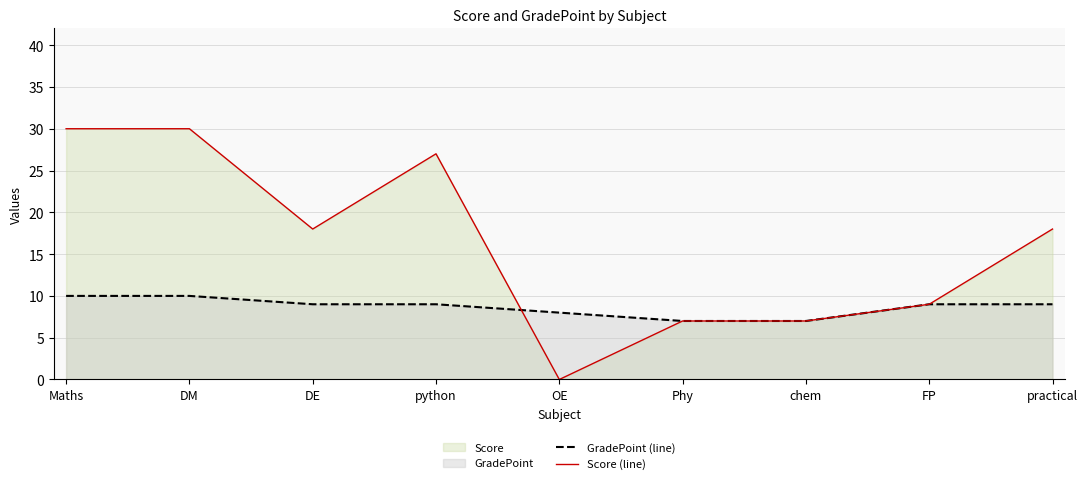

How many values in the Score (line) series are below 18?

4